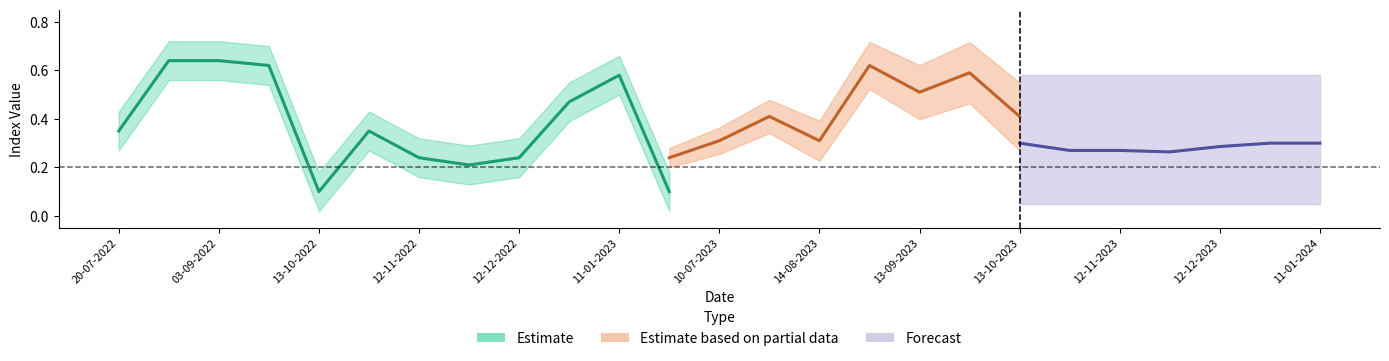

In ndmi, how many points are lower than both neighbors (excluding endpoints)?

5